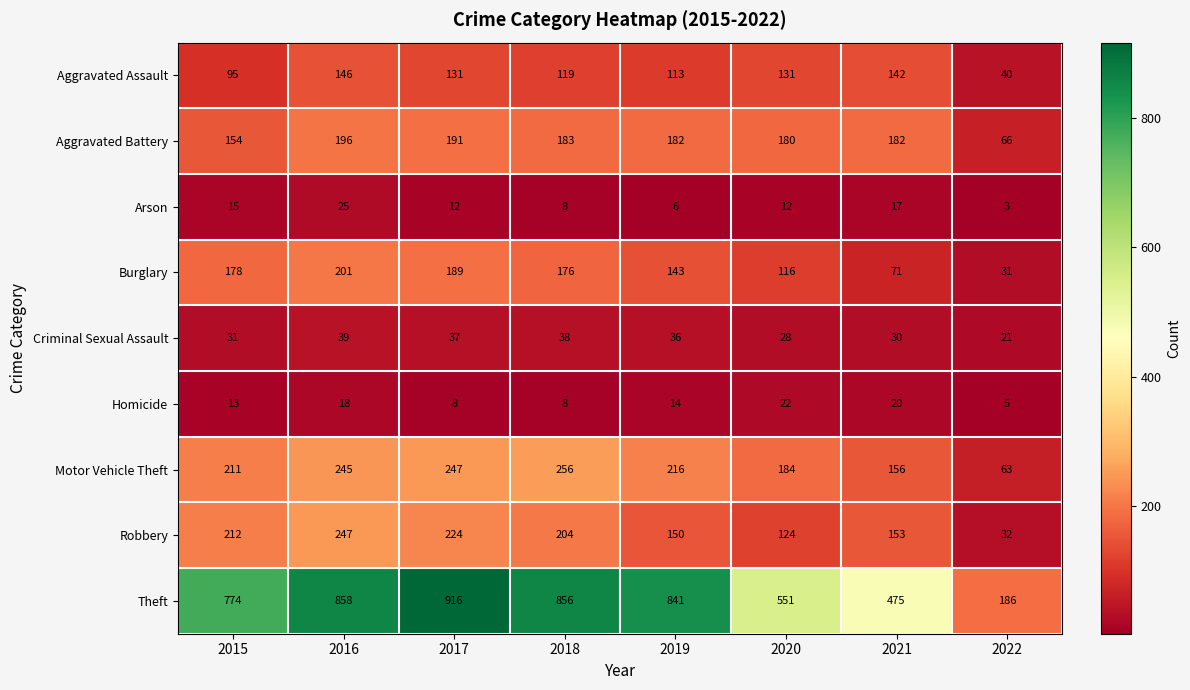

What is the average value of the Robbery series?

168